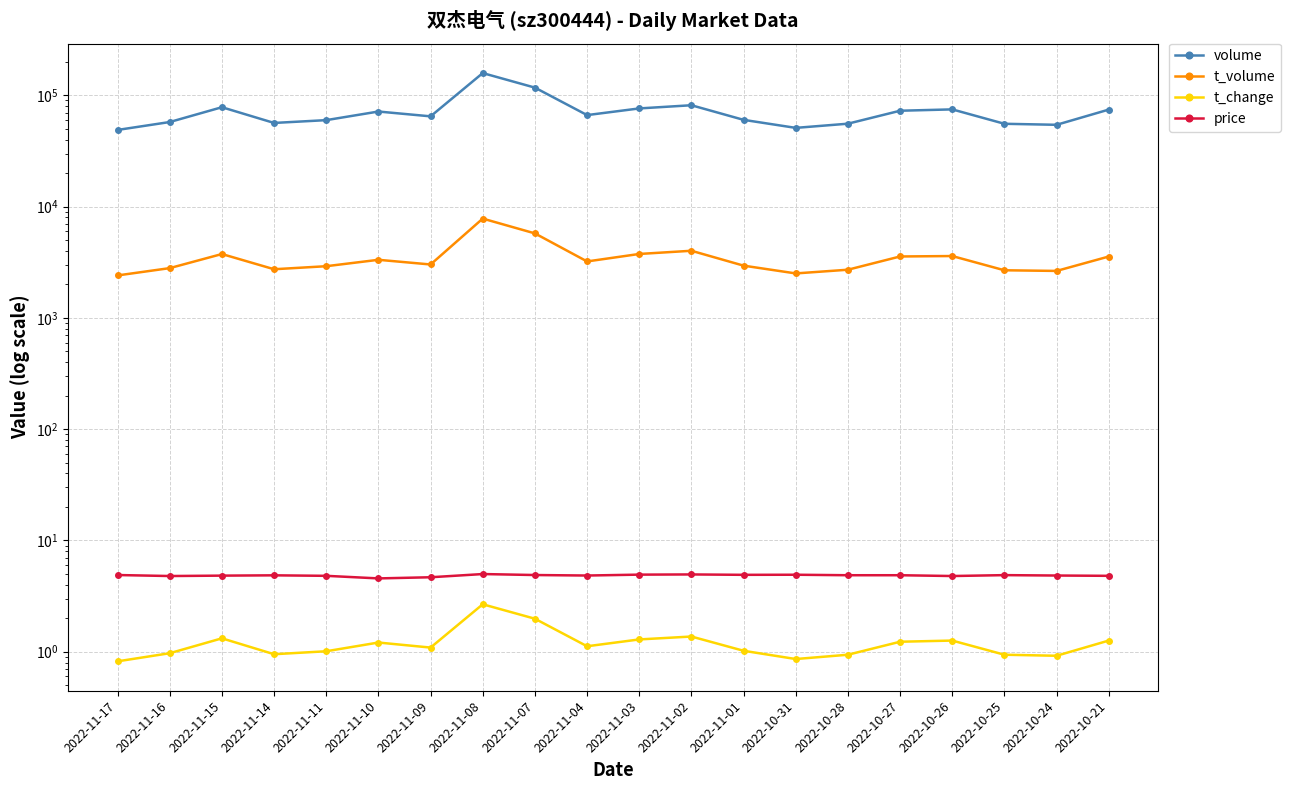

What are all the series names shown in the legend?

volume, t_volume, t_change, price